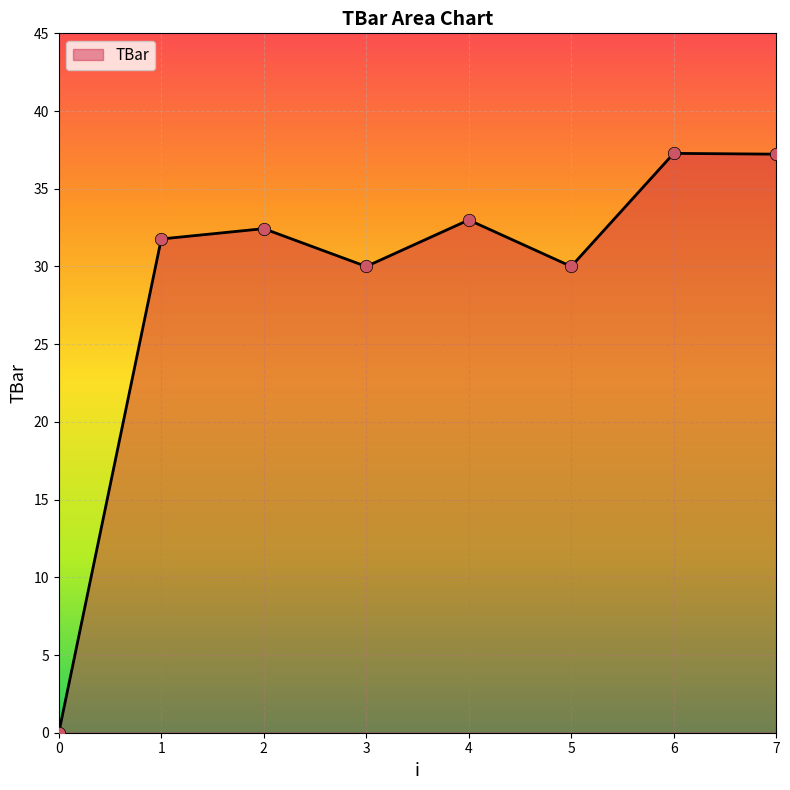

Approximately how many times larger is the value at 6 compared to 4?

1.1